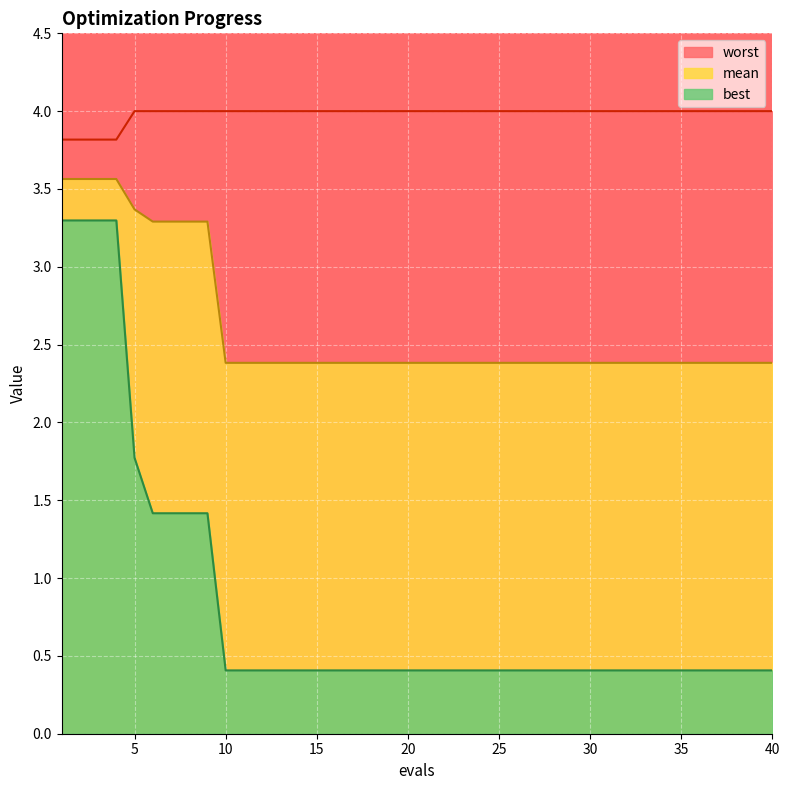

True or false: mean and worst cross at least once.

False